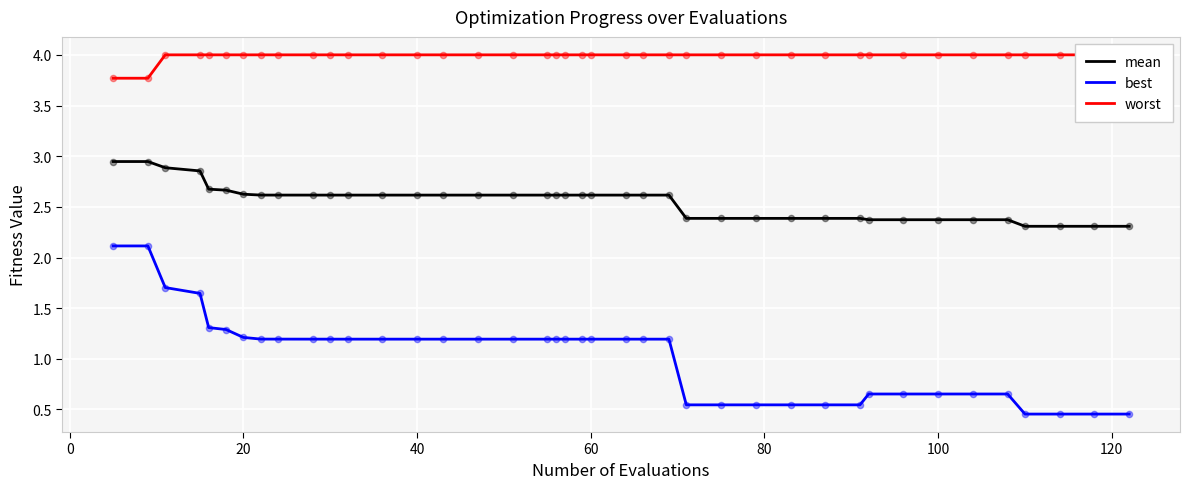

What are all the series names shown in the legend?

mean, best, worst